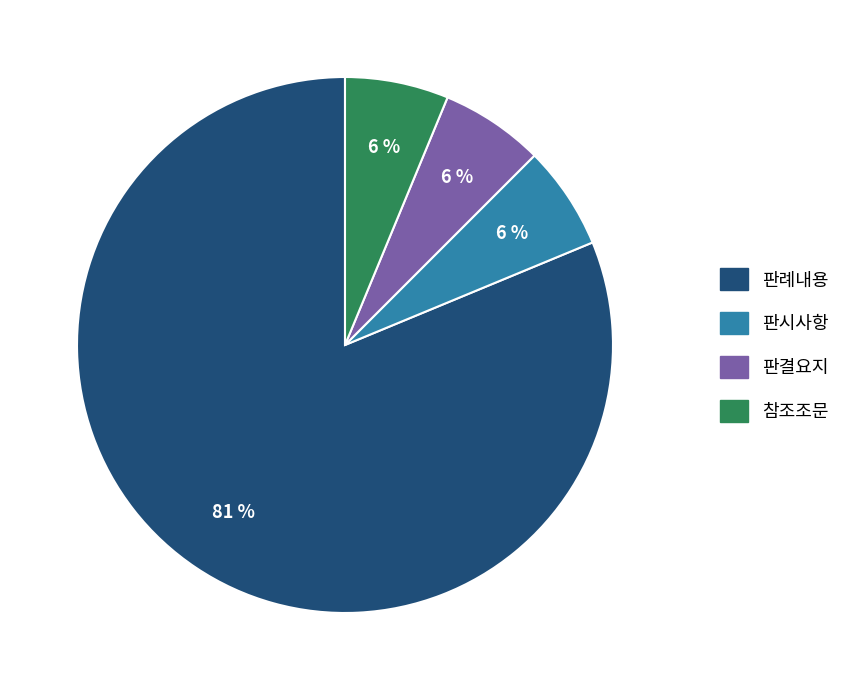

Do 판결요지 and 판례내용 together represent more than half of the pie?

Yes